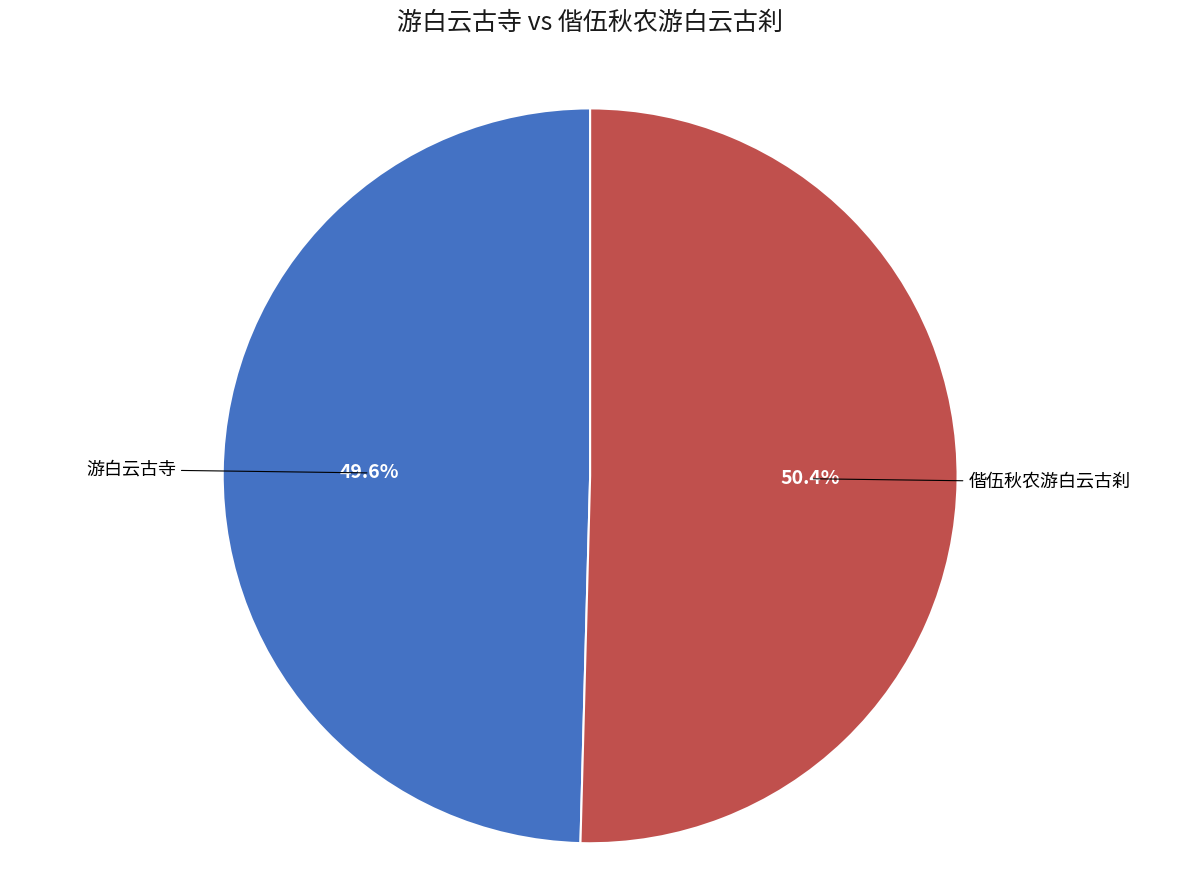

Rank the categories by value from highest to lowest.

偕伍秋农游白云古刹, 游白云古寺